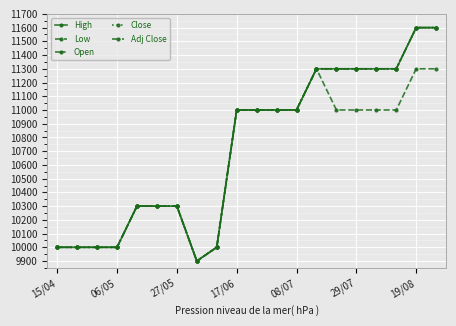

At how many categories does at least one series exceed 10838?

11